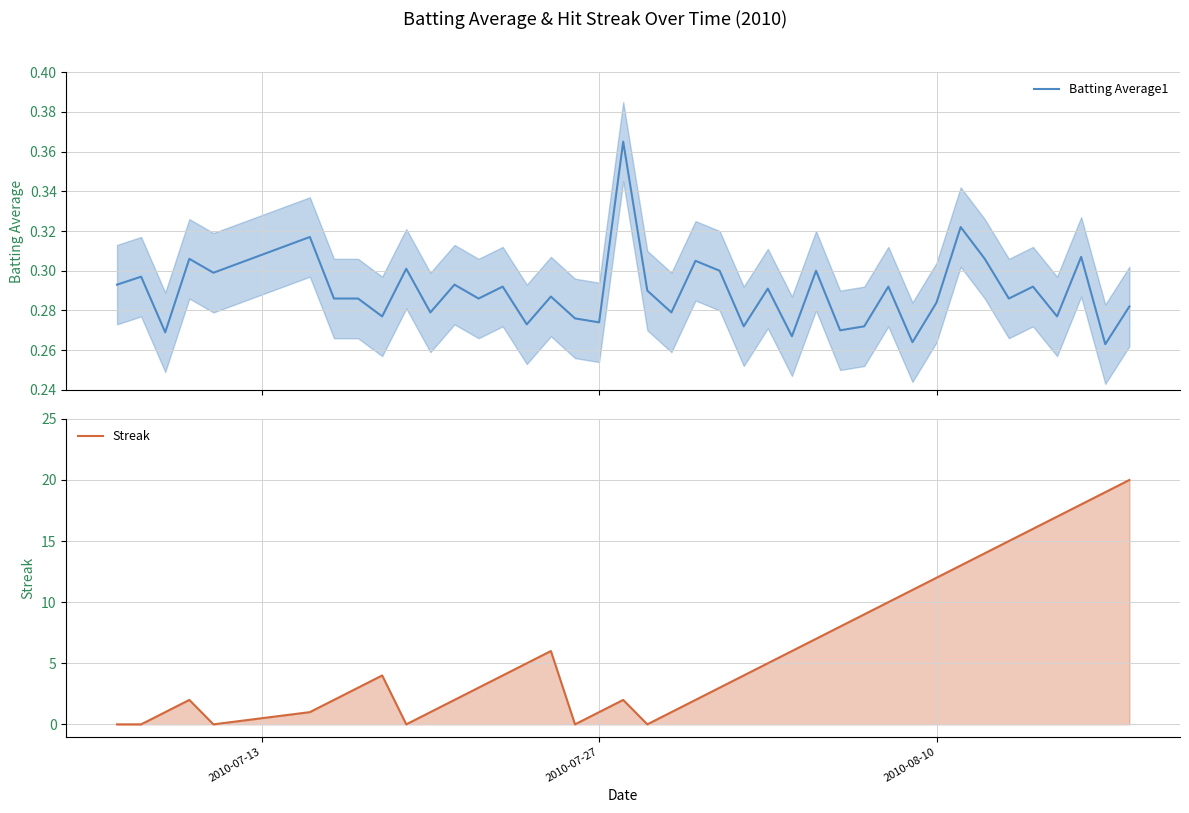

What is the sum of all Streak values?

247.0